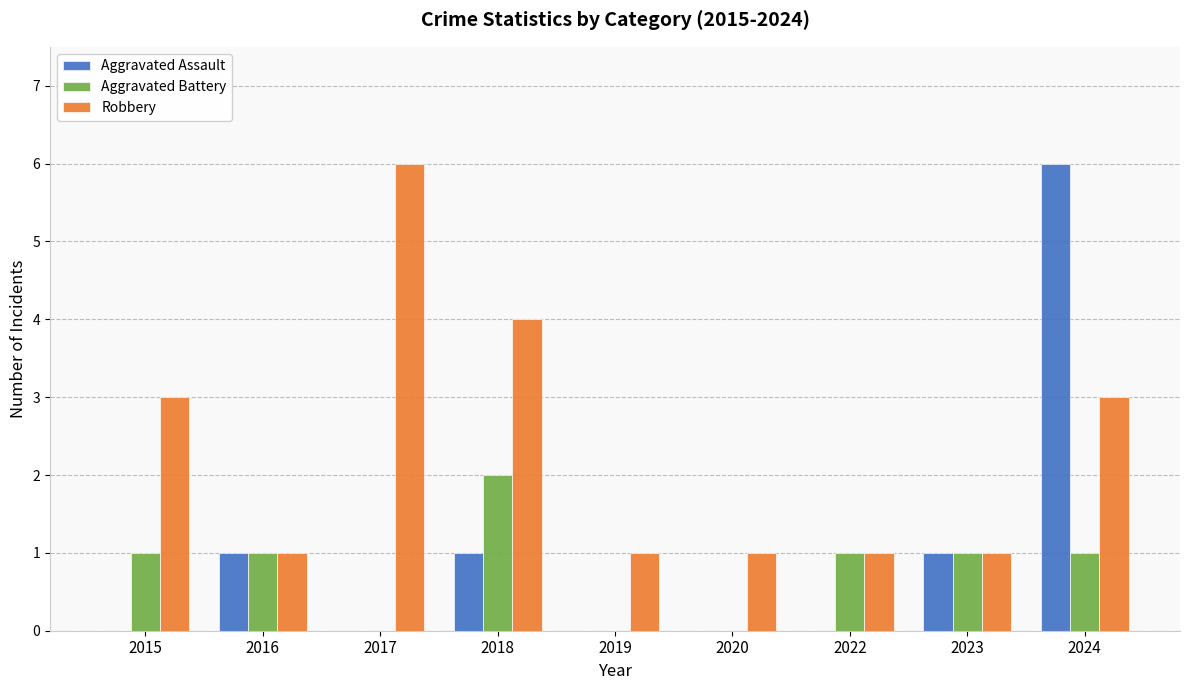

What is the difference between the Robbery values at 2017 and 2024?

3